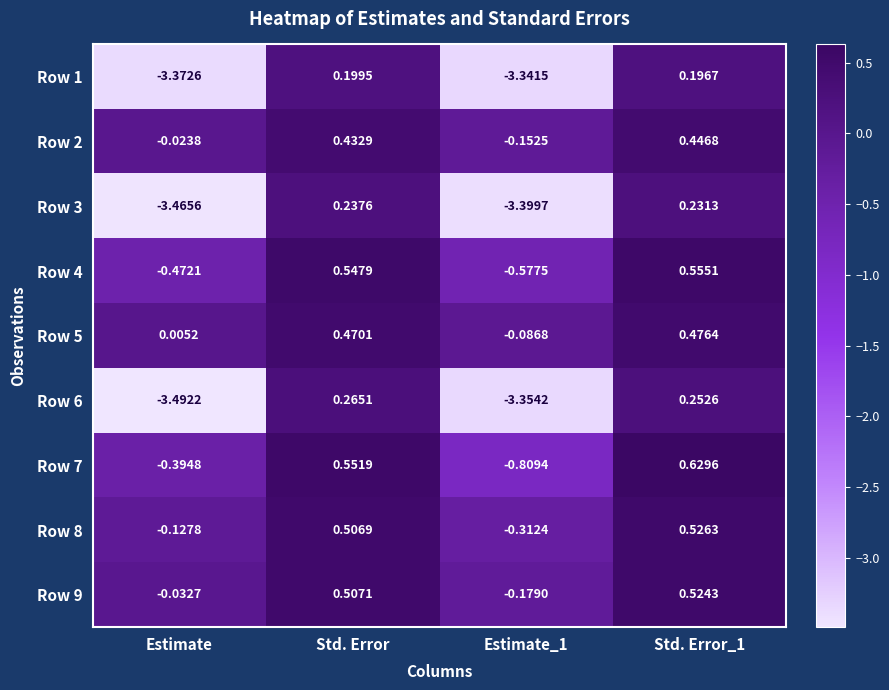

How many values in the Row 3 series are below 0?

2